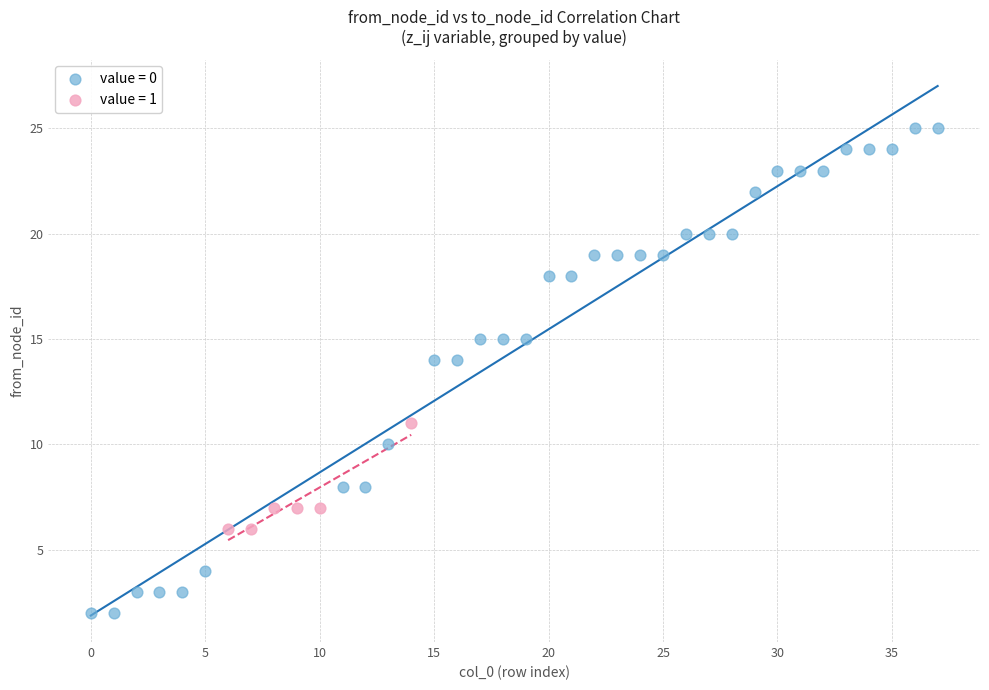

Which series contains the lowest Y value?

value = 0